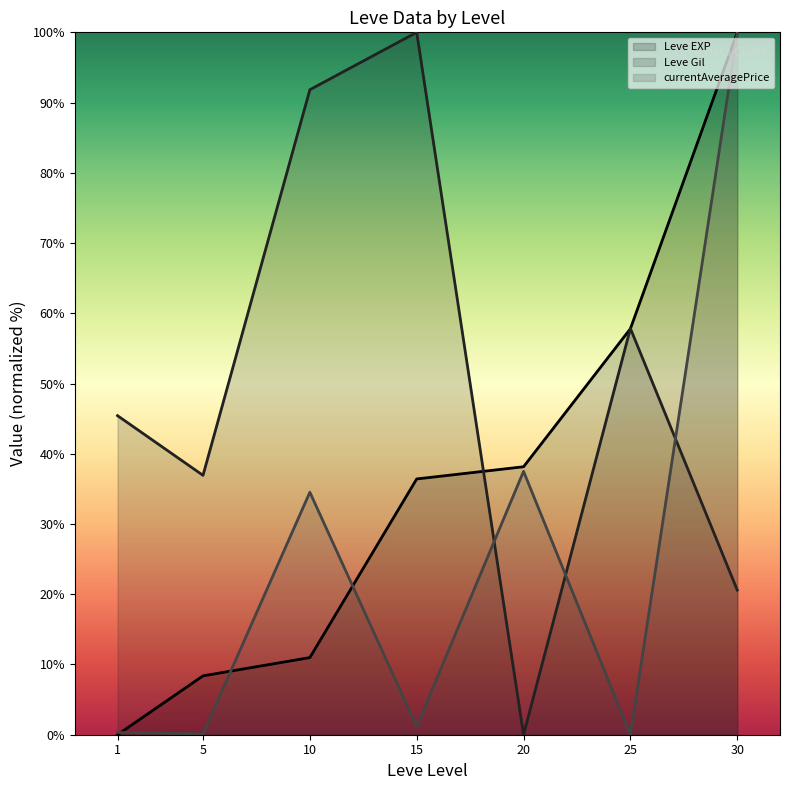

Where do Leve Gil (line) and currentAveragePrice (line) first cross each other?

15 and 20